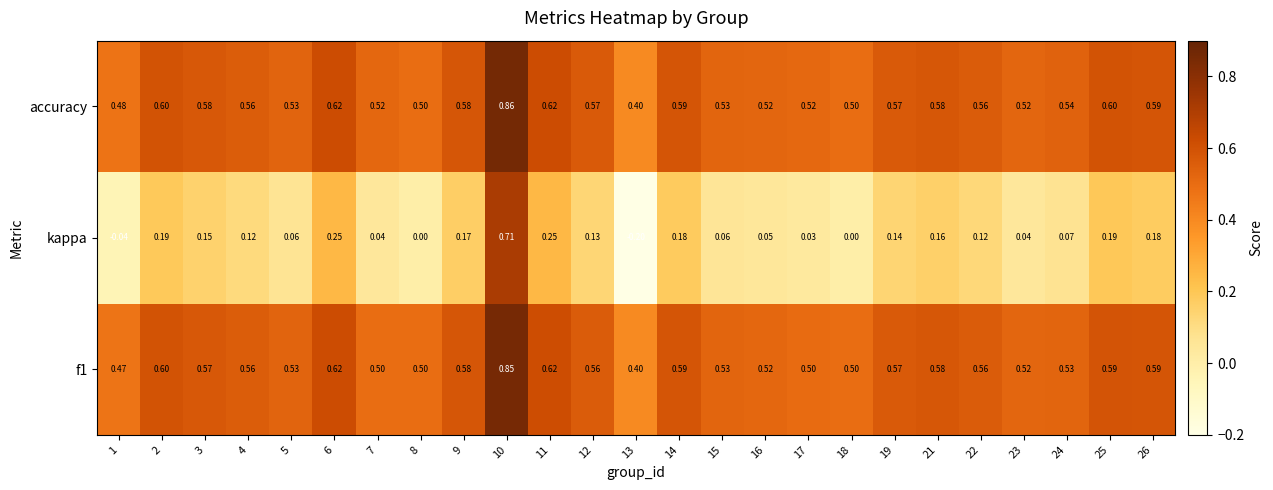

Which series has the largest total across all categories?

accuracy